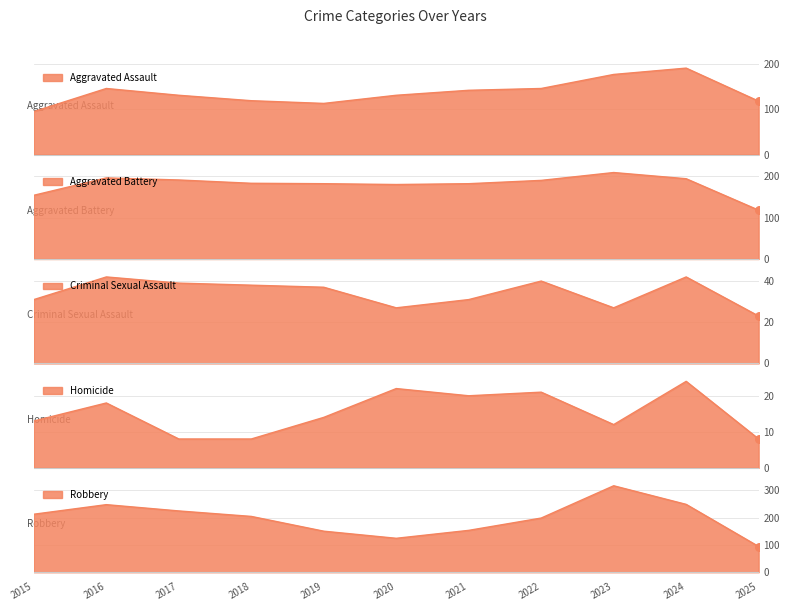

At which category is the sum across all series the highest?

2023